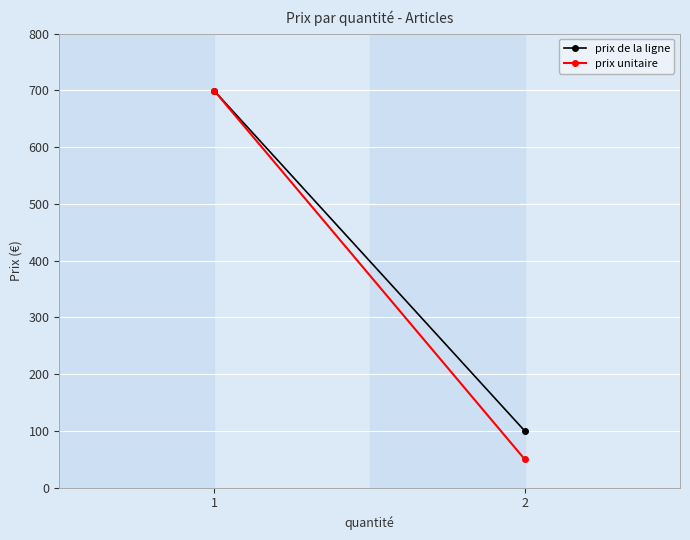

What is the difference between the maximum and minimum values in the prix de la ligne series?

599